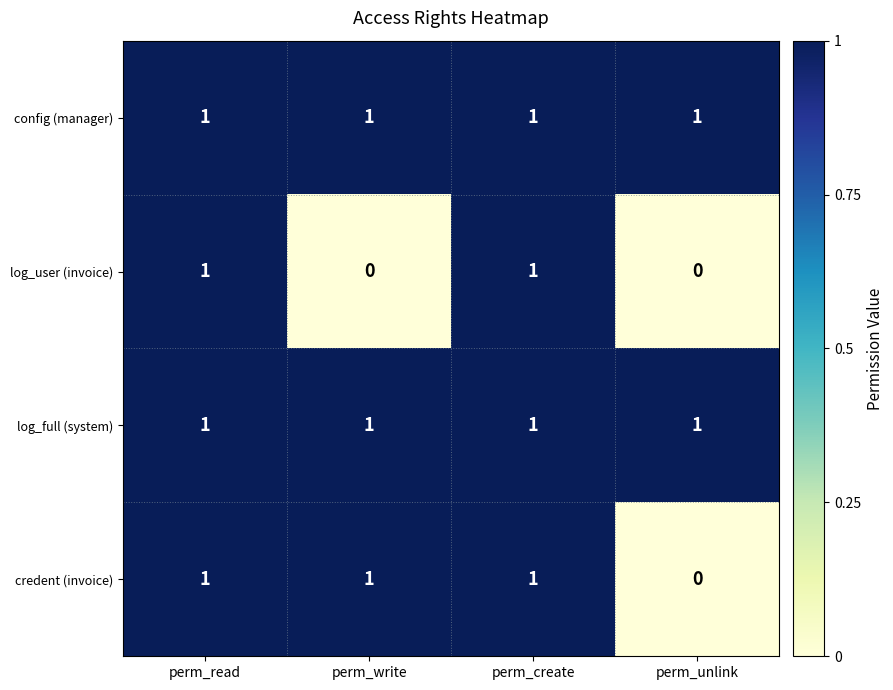

Reading left to right, extract all data points from this chart.

config (manager): perm_read=1	perm_write=1	perm_create=1	perm_unlink=1
log_user (invoice): perm_read=1	perm_write=0	perm_create=1	perm_unlink=0
log_full (system): perm_read=1	perm_write=1	perm_create=1	perm_unlink=1
credent (invoice): perm_read=1	perm_write=1	perm_create=1	perm_unlink=0